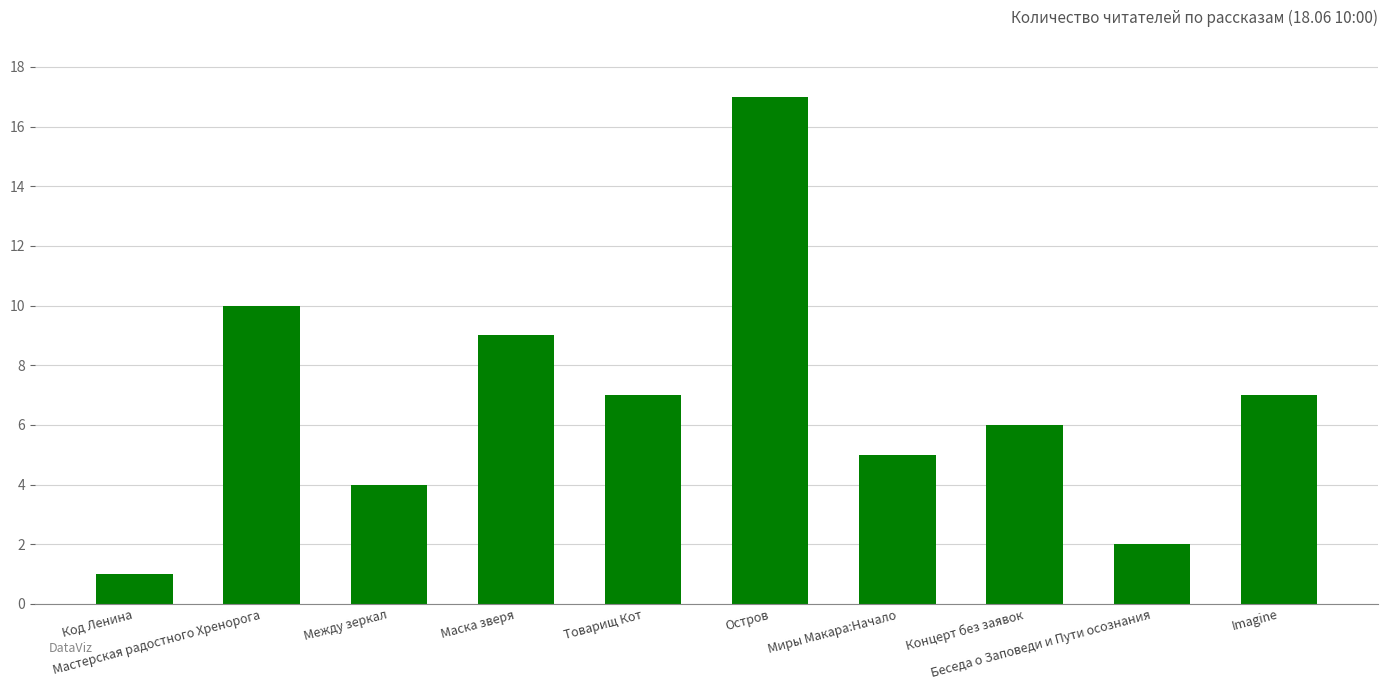

What is the greatest value displayed?

17